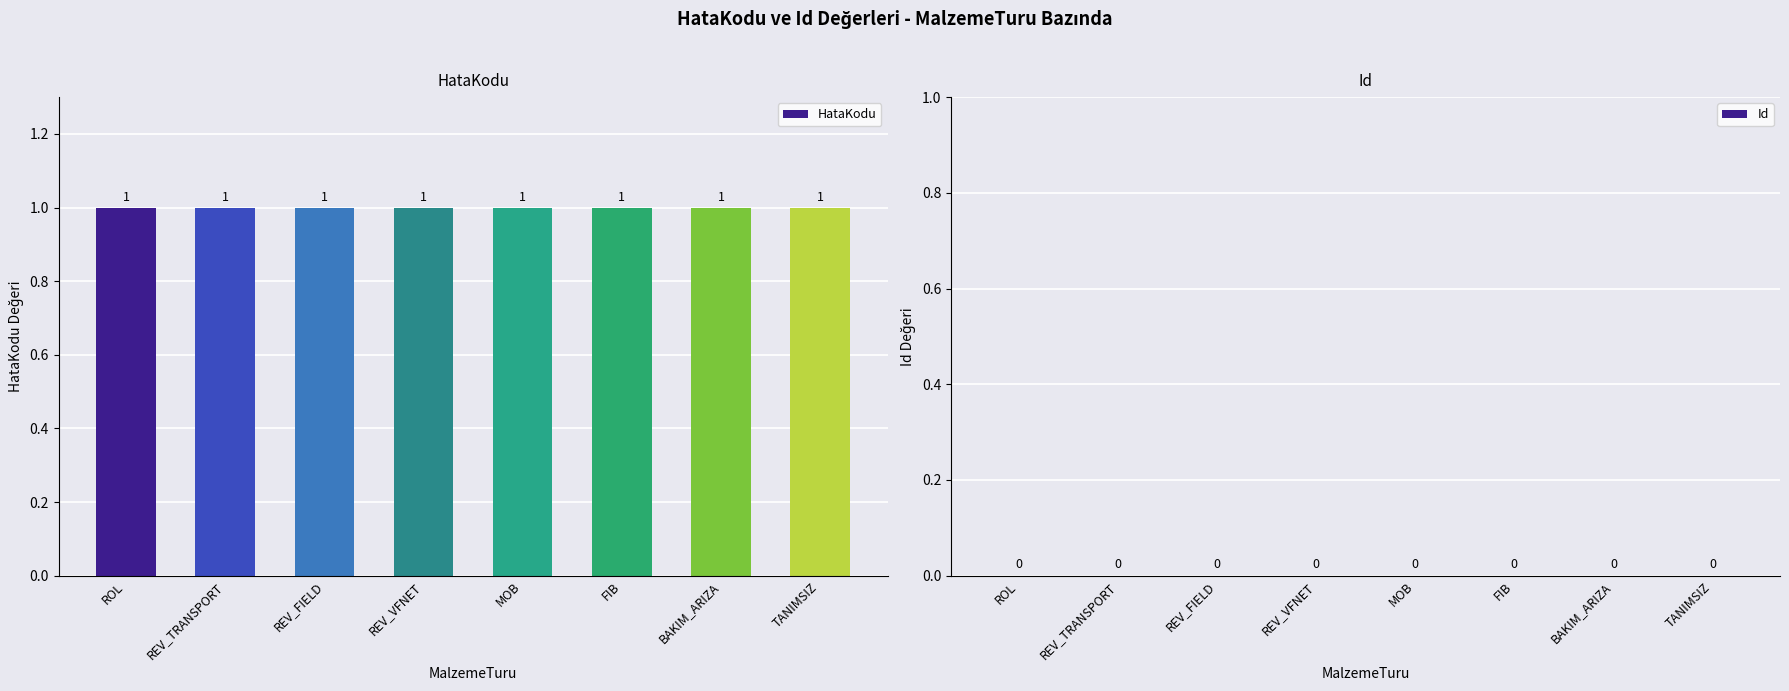

What is the difference between the highest and lowest values at REV_VFNET?

1